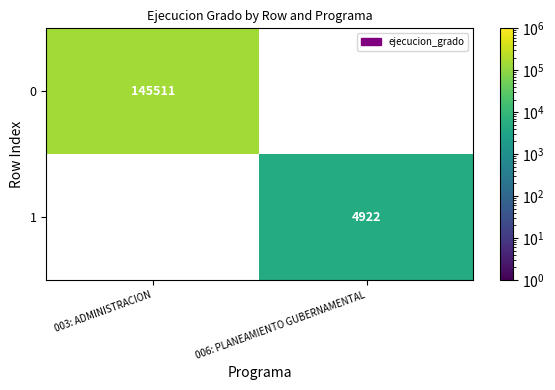

True or false: 1 has a value of 8683 at 006: PLANEAMIENTO GUBERNAMENTAL.

False